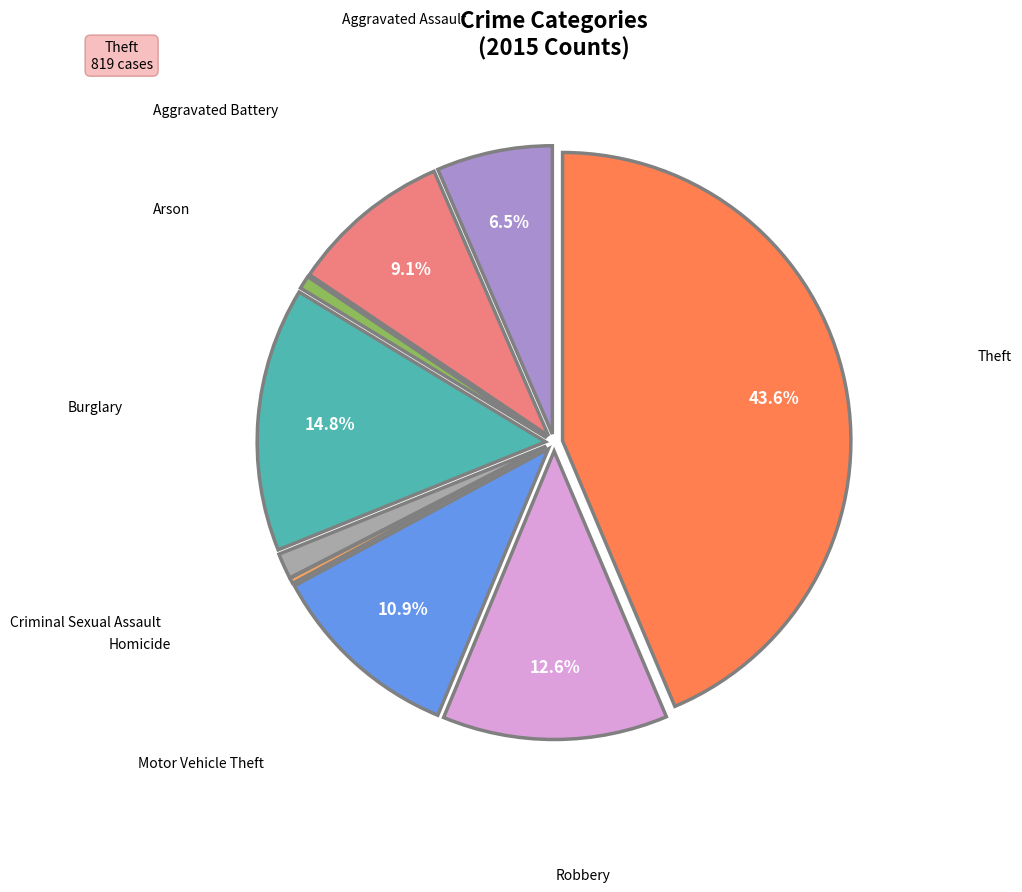

Is there a majority slice in this chart?

No